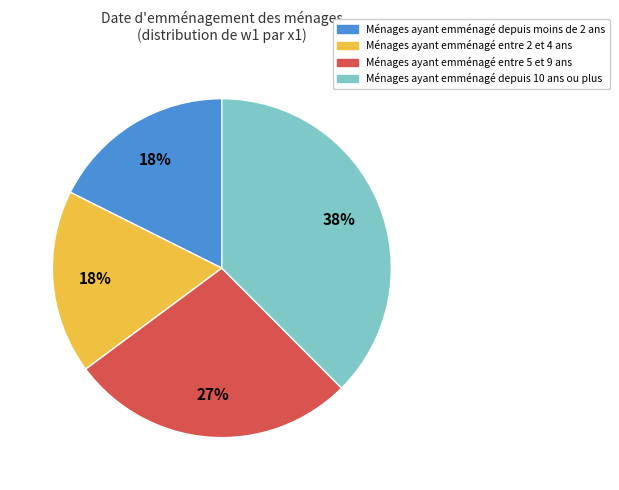

How many slices are in this pie chart?

4